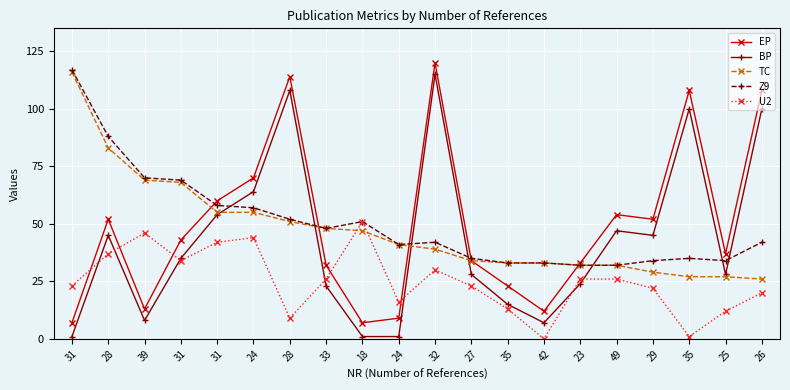

What is the approximate value of TC at 35?

33